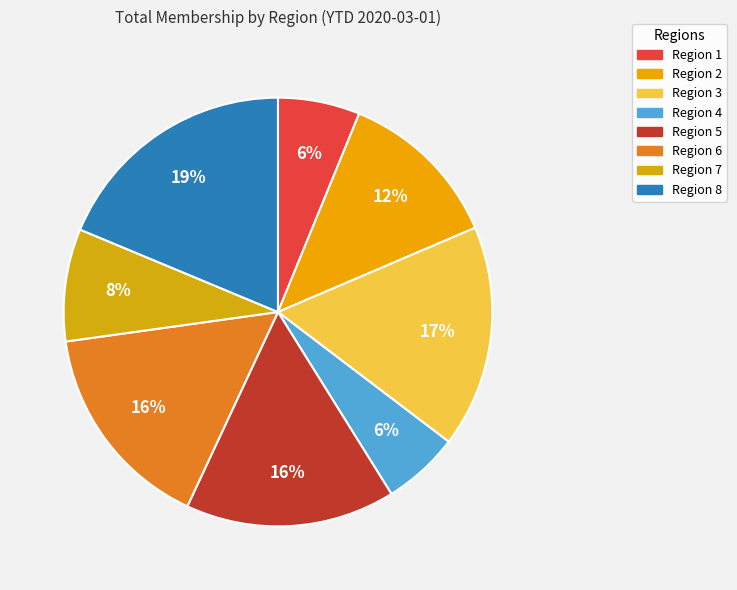

How many slices are in this pie chart?

8